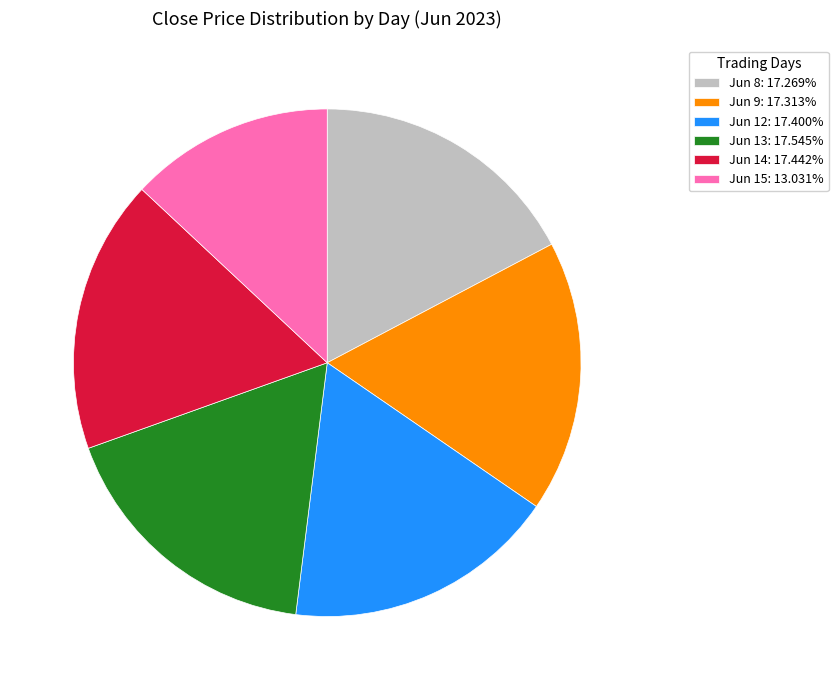

Approximately how many times larger is the value at Jun 12: 17.400% compared to Jun 13: 17.545%?

1.0